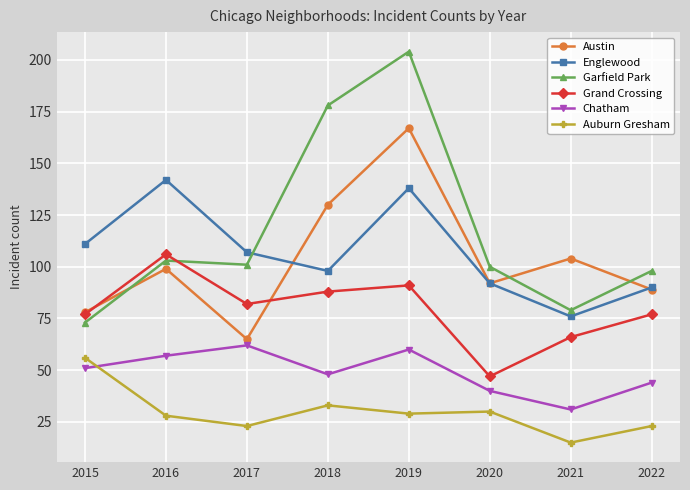

How many values in the Garfield Park series are below 101?

4